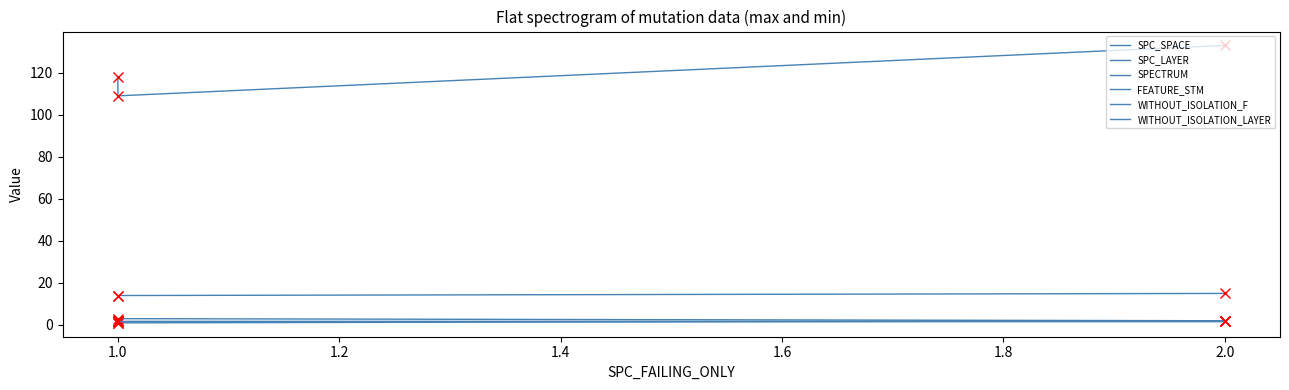

Between 1 and 2, which series saw the biggest shift?

SPC_SPACE